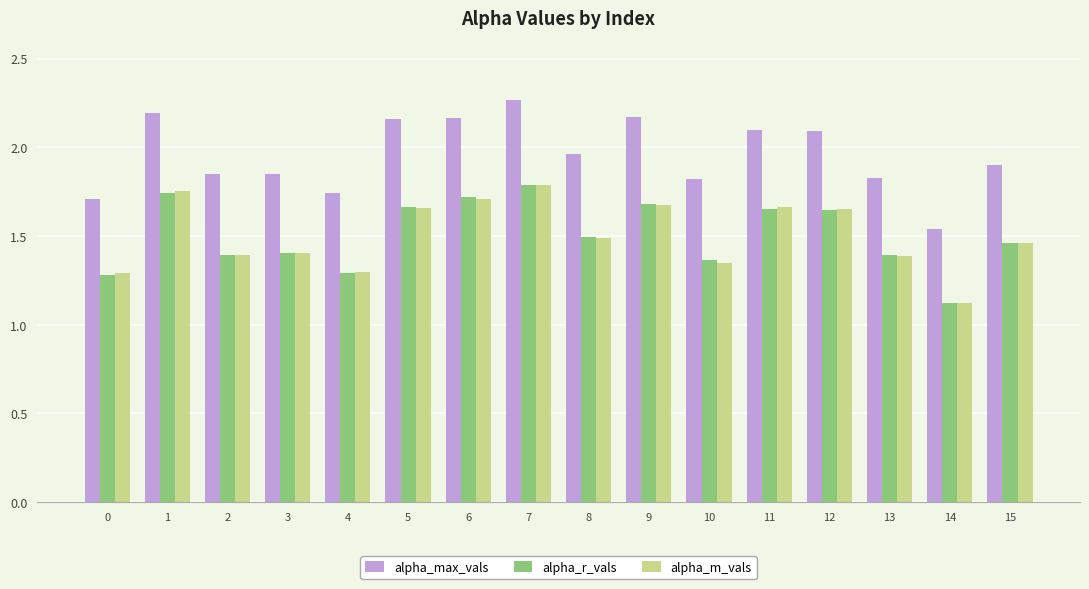

How many bars are there in total?

48